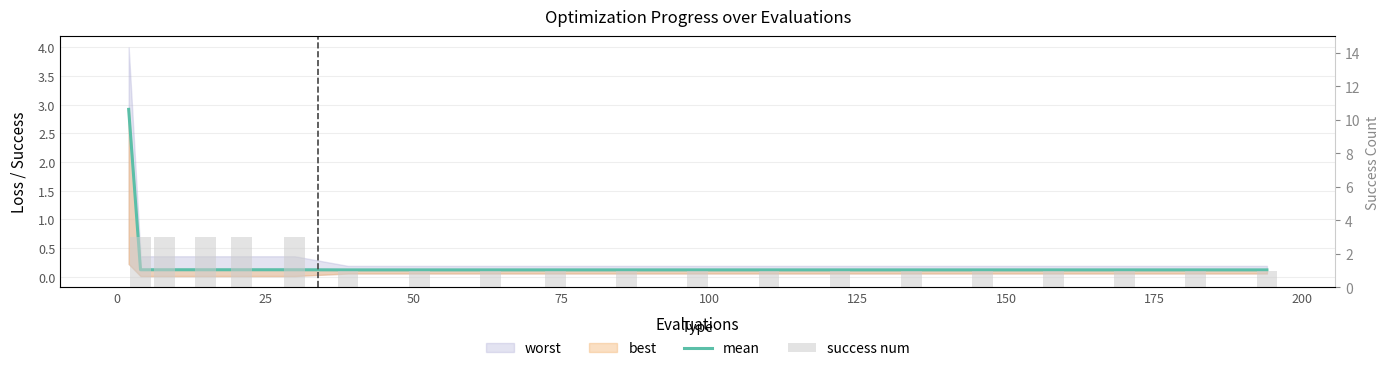

Which has a higher value, 200 or 175?

200